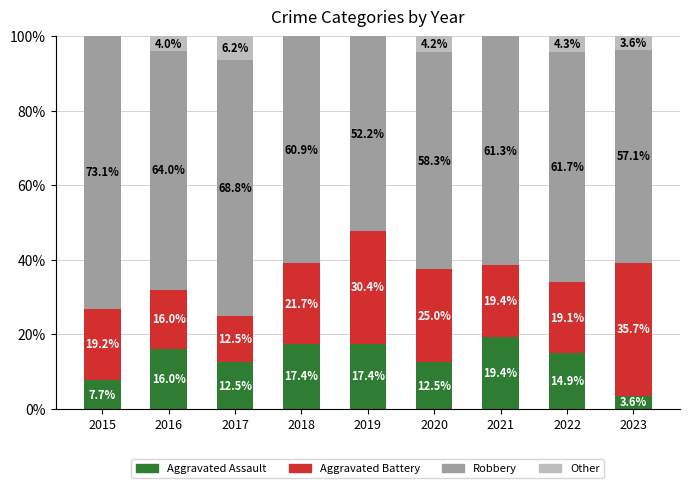

The value of Aggravated Assault at 2018 is 17.4. True or false?

True